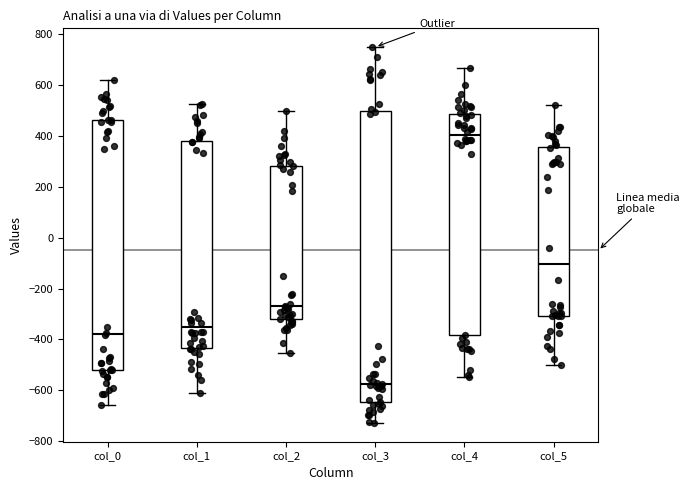

Which box is the tallest, from its lower edge to its upper edge?

col_3